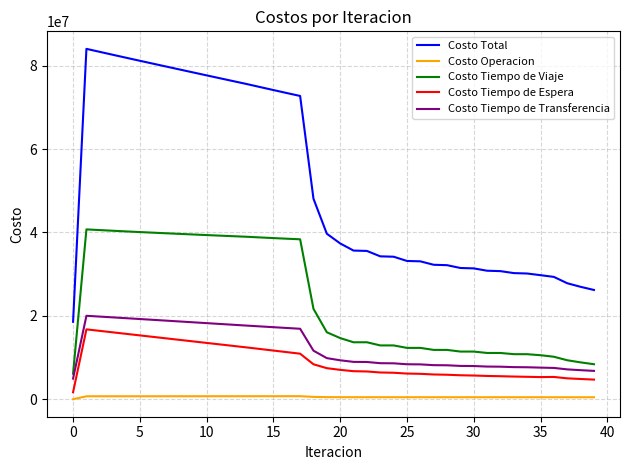

List the series in order of their peak value, lowest first.

Costo Operacion, Costo Tiempo de Espera, Costo Tiempo de Transferencia, Costo Tiempo de Viaje, Costo Total